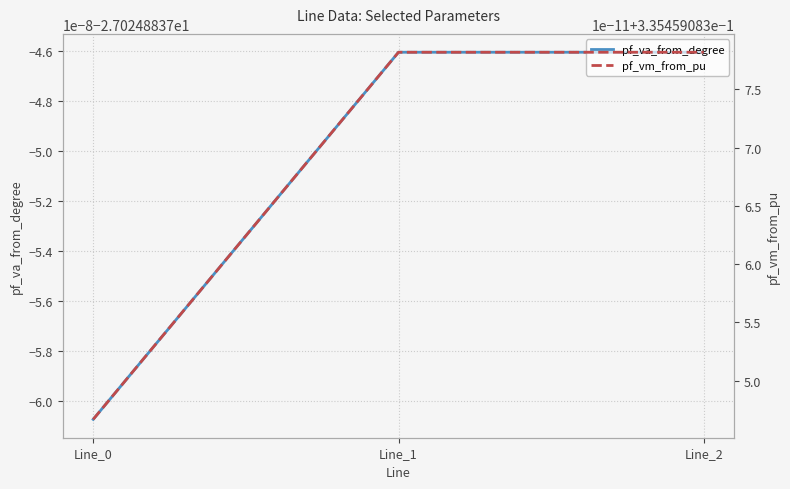

Which category has the lowest value in the pf_vm_from_pu series?

Line_0